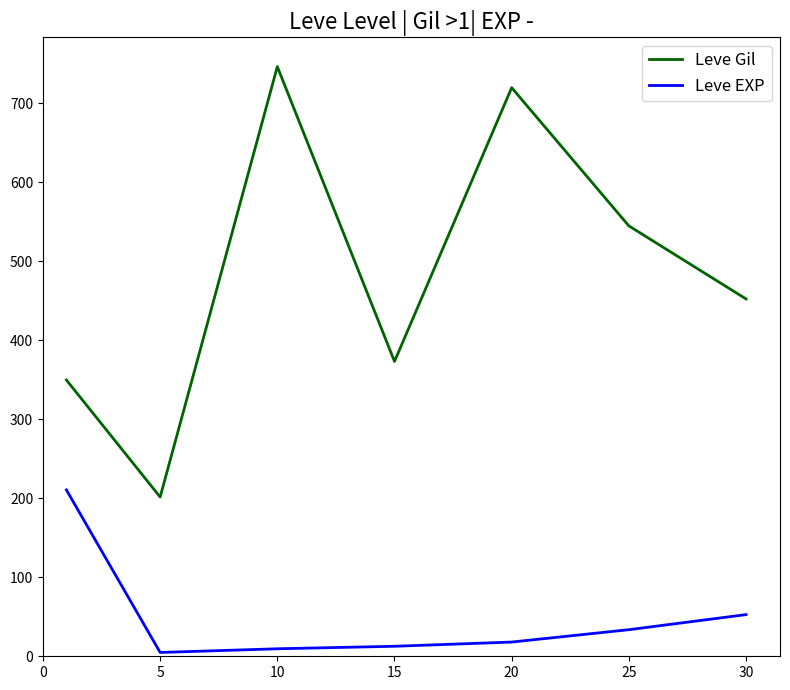

List the series in order of their peak value, lowest first.

Leve EXP, Leve Gil